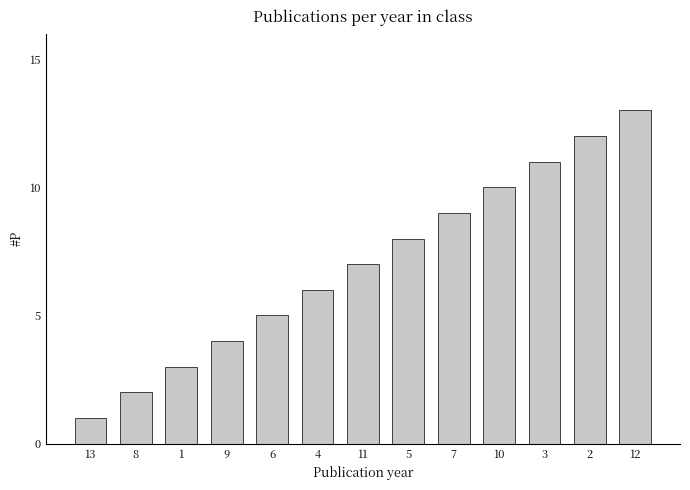

Rank the categories by value from highest to lowest.

12, 2, 3, 10, 7, 5, 11, 4, 6, 9, 1, 8, 13